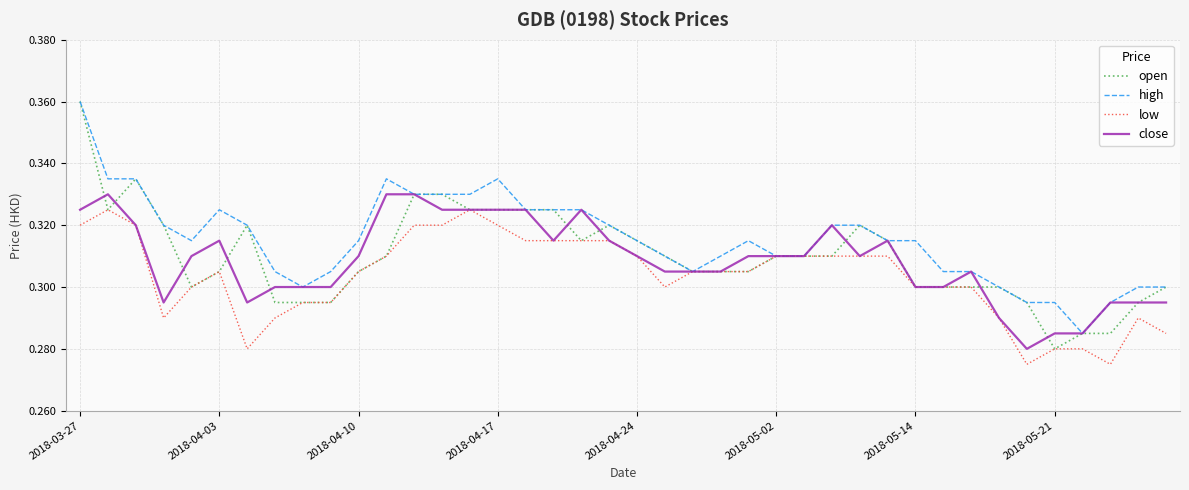

Which series has the widest spread of values?

open